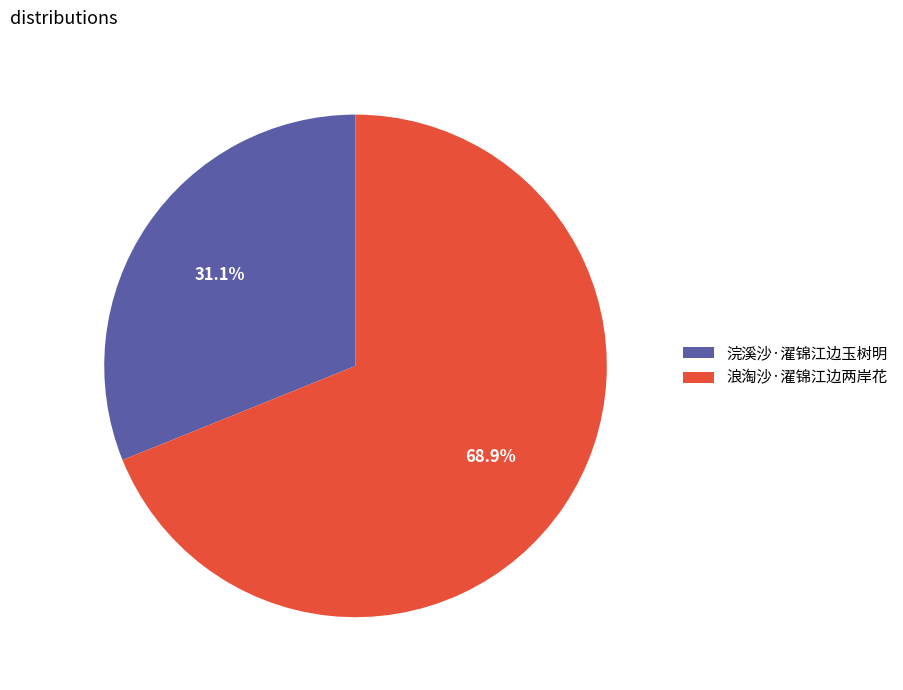

Is the sum of 浪淘沙·濯锦江边两岸花 and 浣溪沙·濯锦江边玉树明 greater than half?

Yes